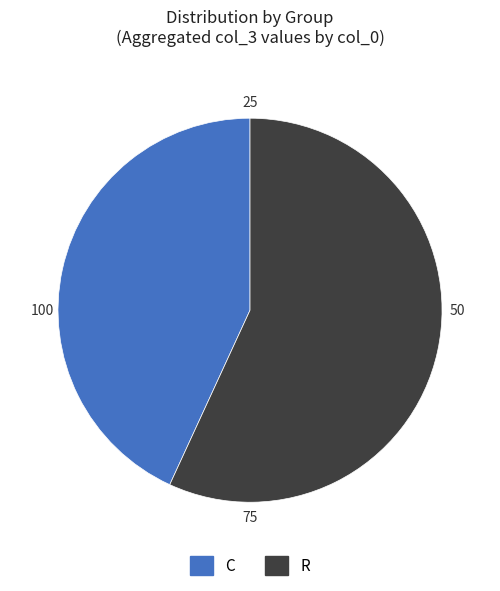

The R slice represents 47% of the pie. True or false?

False